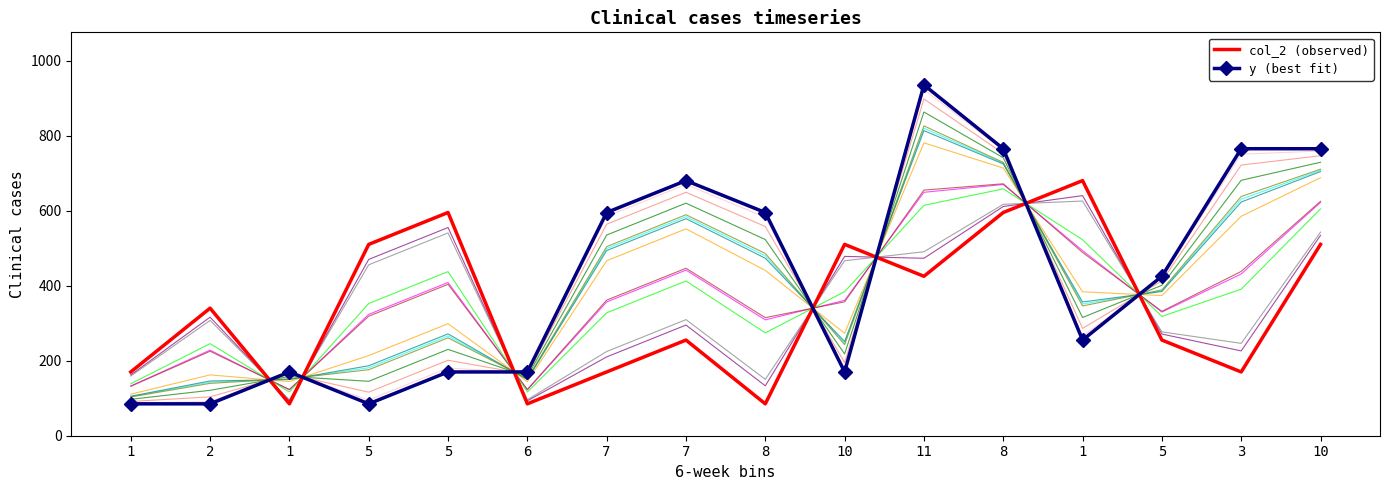

What is the label of the 12th point from the right?

5